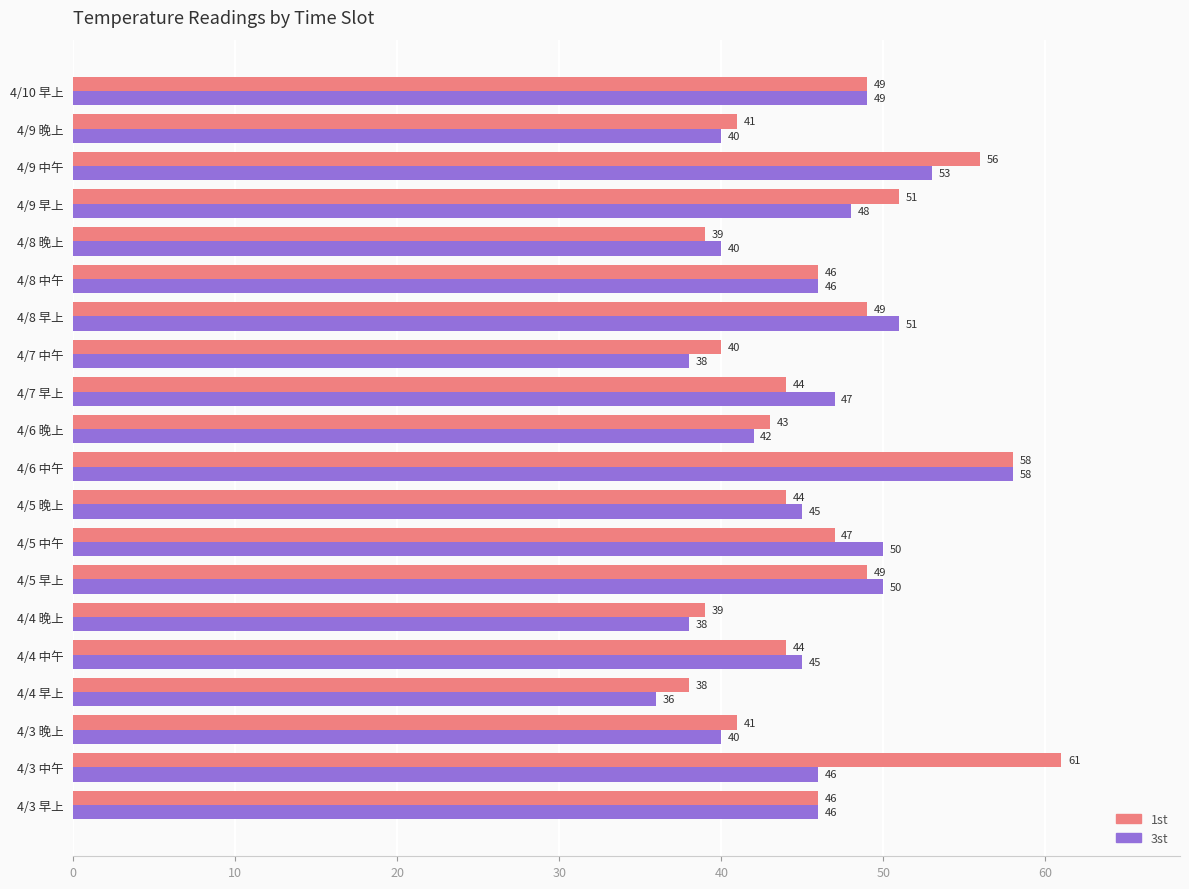

The 1st series shows 46 at 4/3 早上. True or false?

True